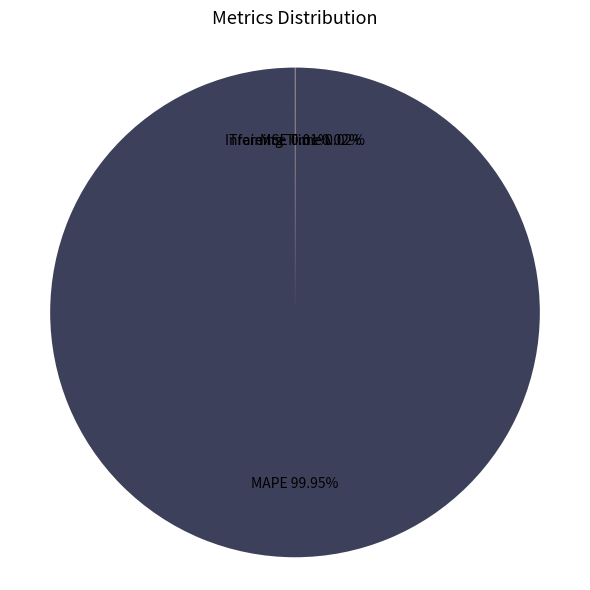

Which category accounts for the majority?

MAPE